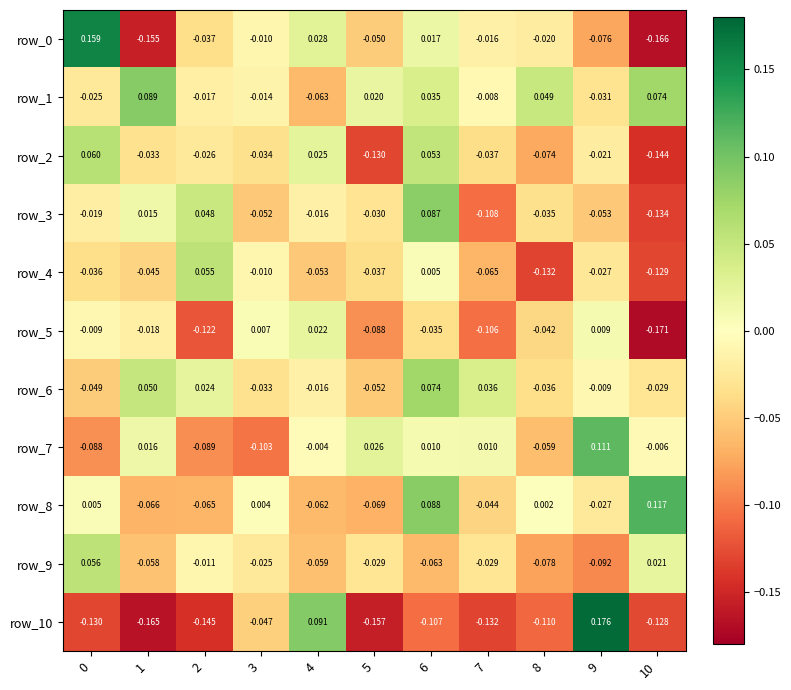

Is the value of row_0 at 7 greater than the value of row_5 at 2?

Yes